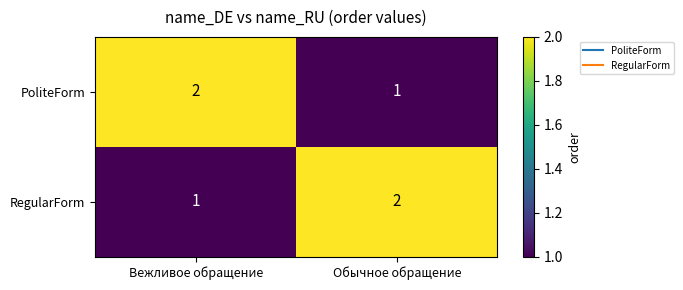

Reading left to right, list all the values displayed in this chart.

PoliteForm: Вежливое обращение=2	Обычное обращение=1
RegularForm: Вежливое обращение=1	Обычное обращение=2